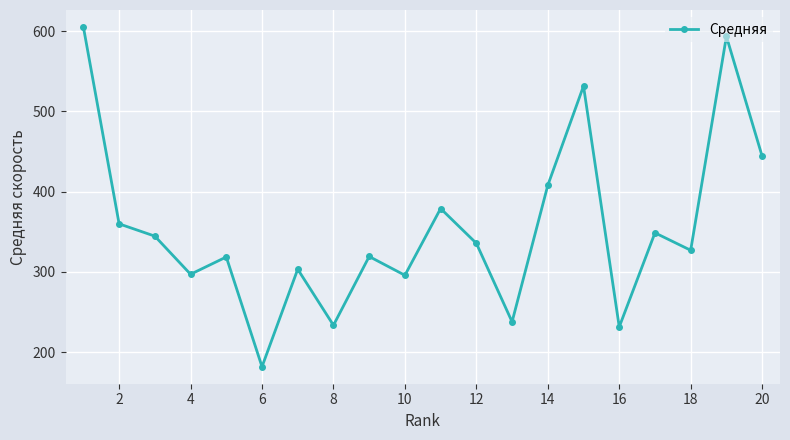

What is the value of the 1st point from the left?

605.3